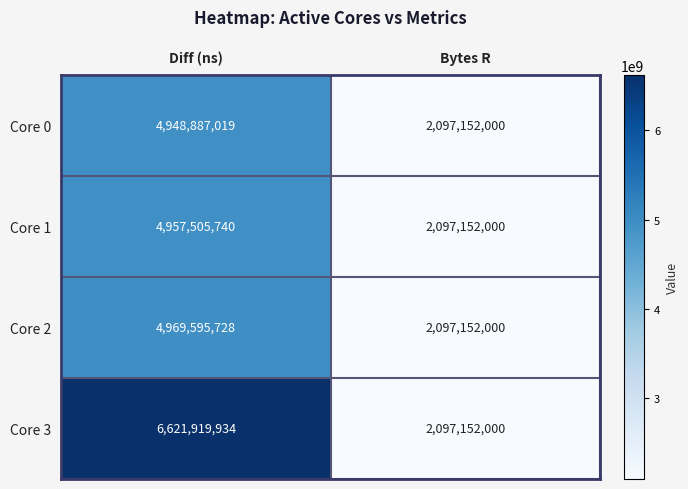

What is the sum of the Core 3 values at Bytes R and Diff (ns)?

8719071934